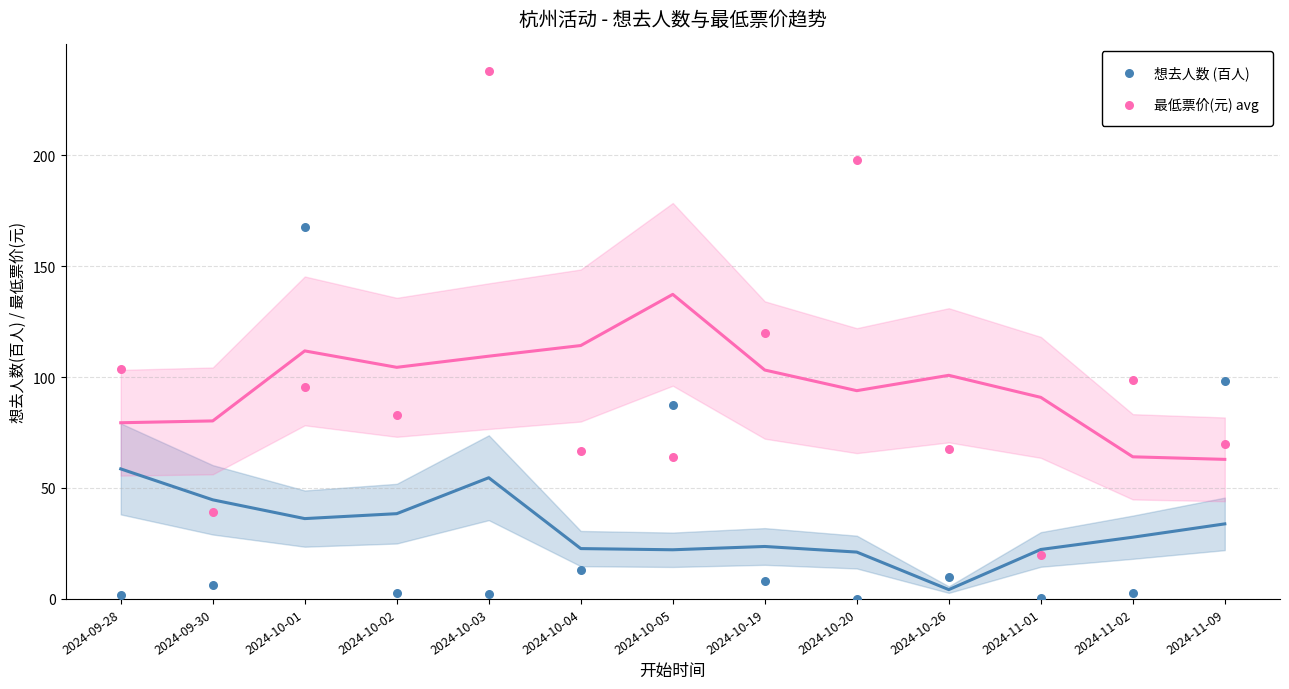

Which series has the widest spread of Y values?

最低票价(元) avg